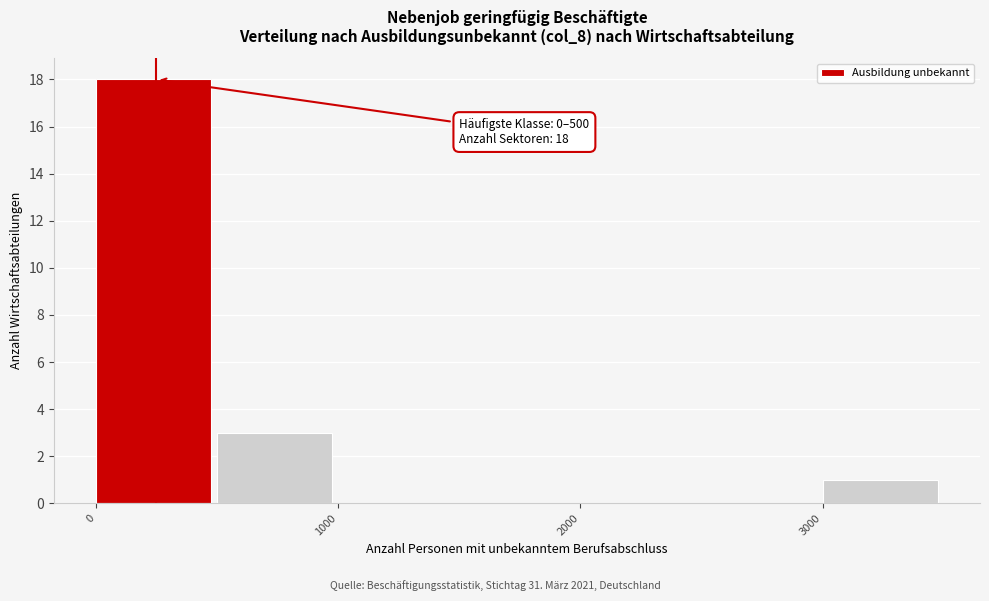

Which range on the x-axis has the tallest bar?

0 to 500